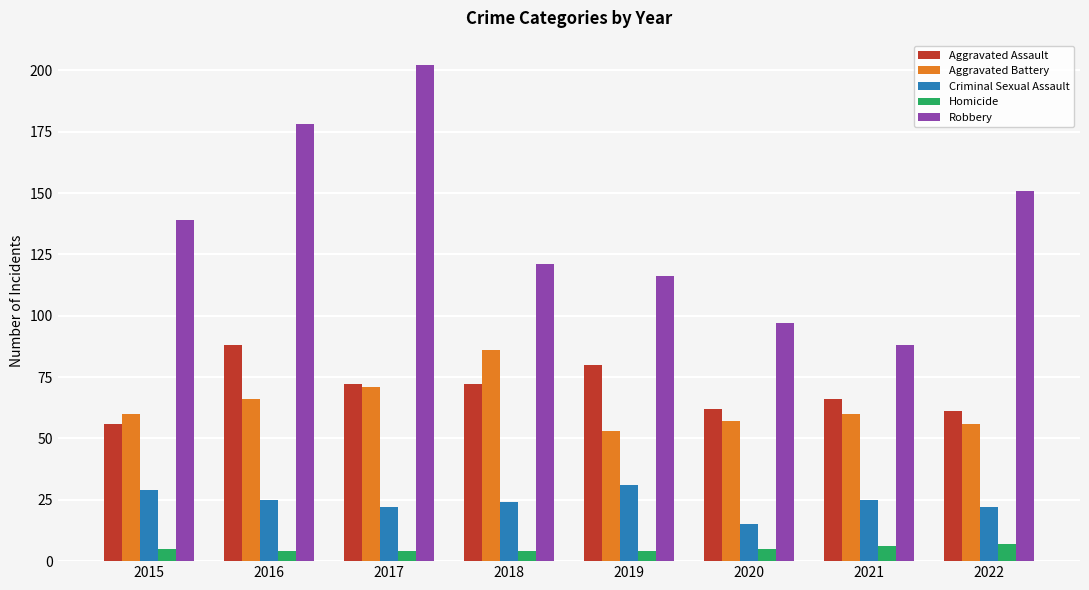

Reading left to right, extract all data points from this chart.

Aggravated Assault: 56	88	72	72	80	62	66	61
Aggravated Battery: 60	66	71	86	53	57	60	56
Criminal Sexual Assault: 29	25	22	24	31	15	25	22
Homicide: 5	4	4	4	4	5	6	7
Robbery: 139	178	202	121	116	97	88	151